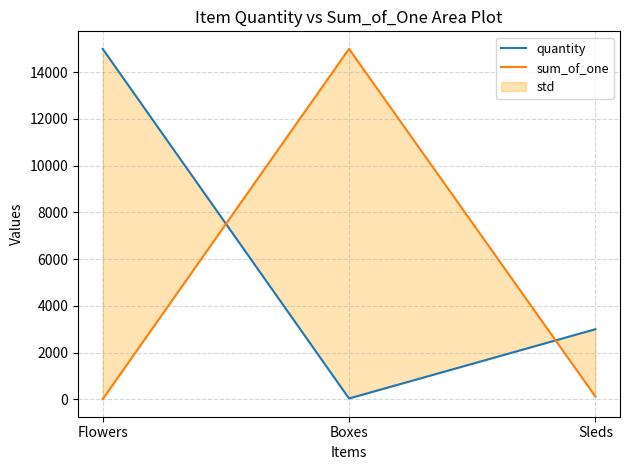

True or false: quantity has a value of 4582 at Flowers.

False